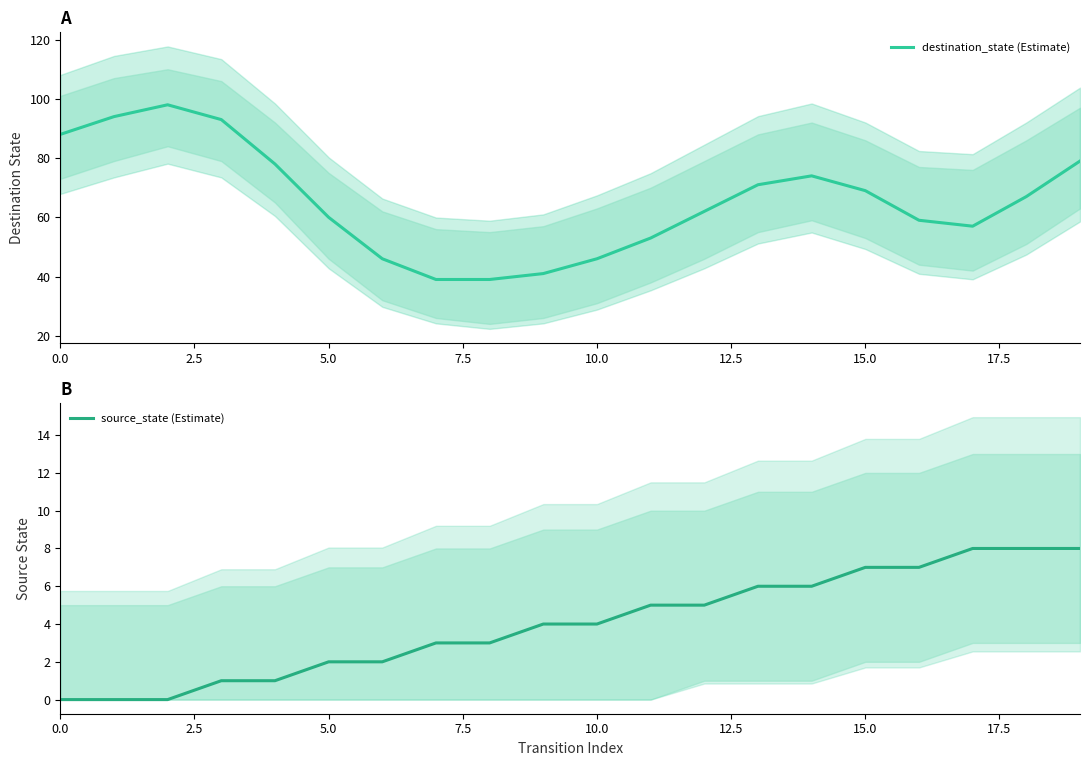

Which series has the largest range (max minus min)?

destination_state (Estimate)